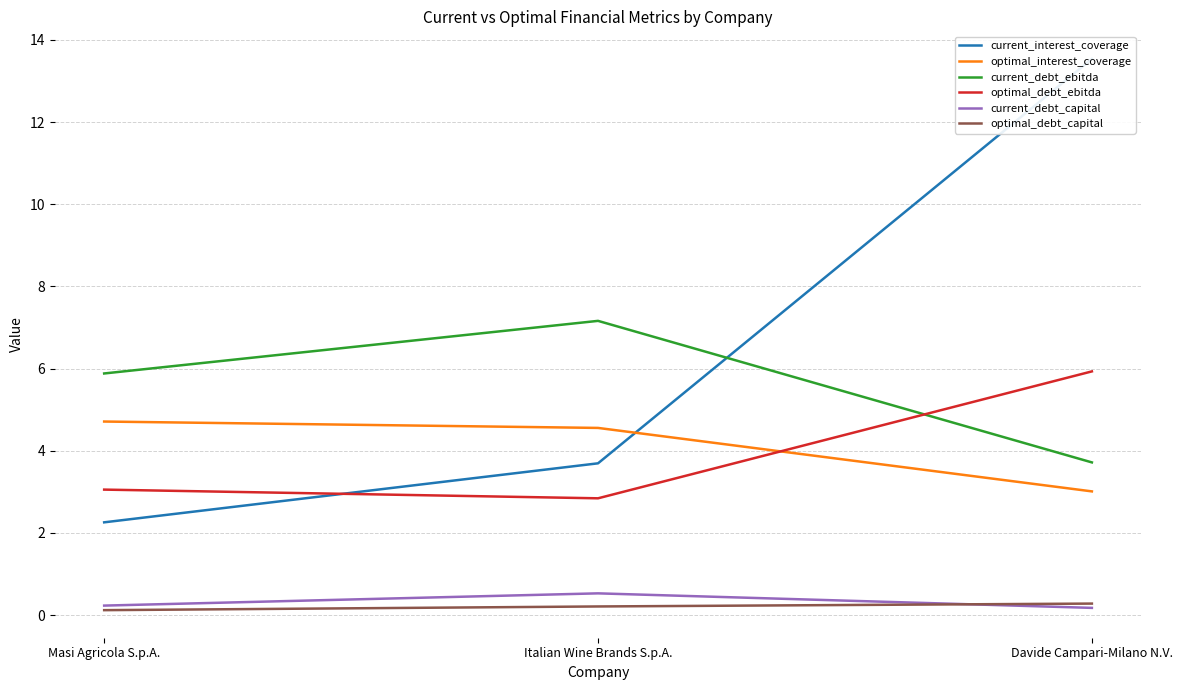

Rank the categories by optimal_debt_capital value from highest to lowest.

Davide Campari-Milano N.V., Italian Wine Brands S.p.A., Masi Agricola S.p.A.